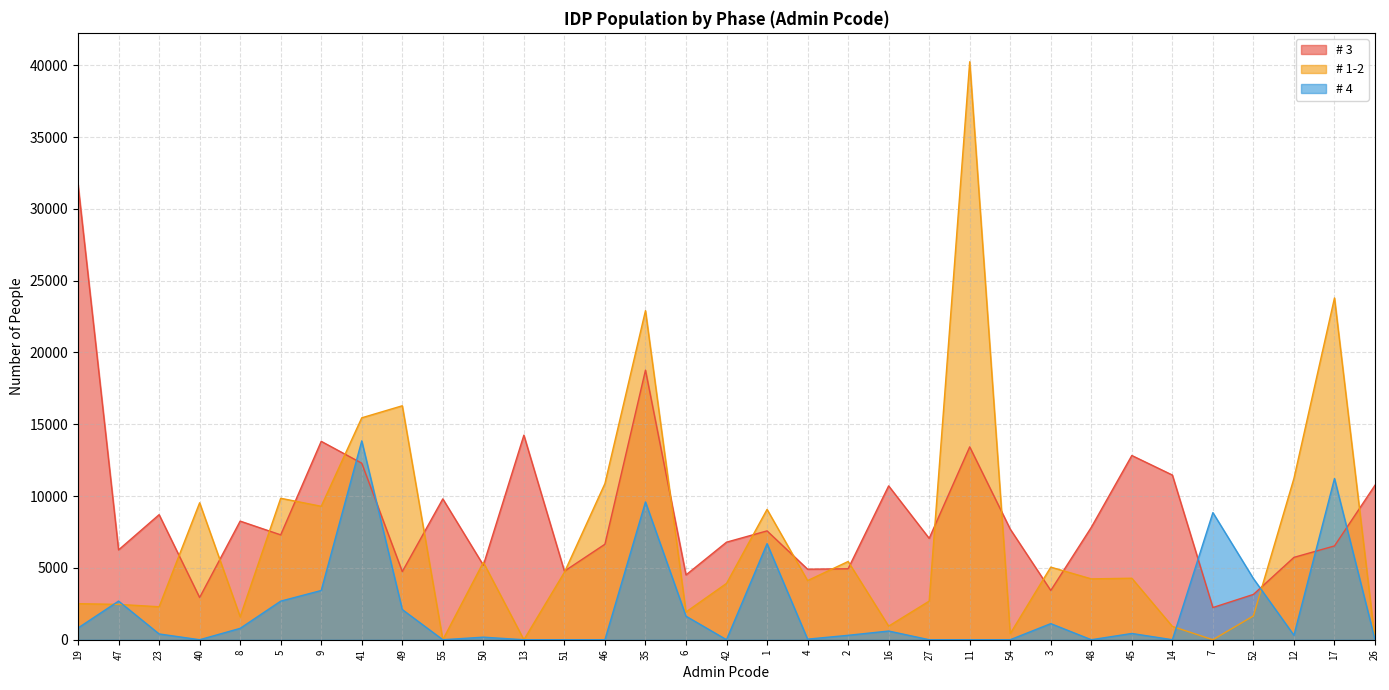

What is the difference between the # 1-2 values at 11 and 12?

29004.8